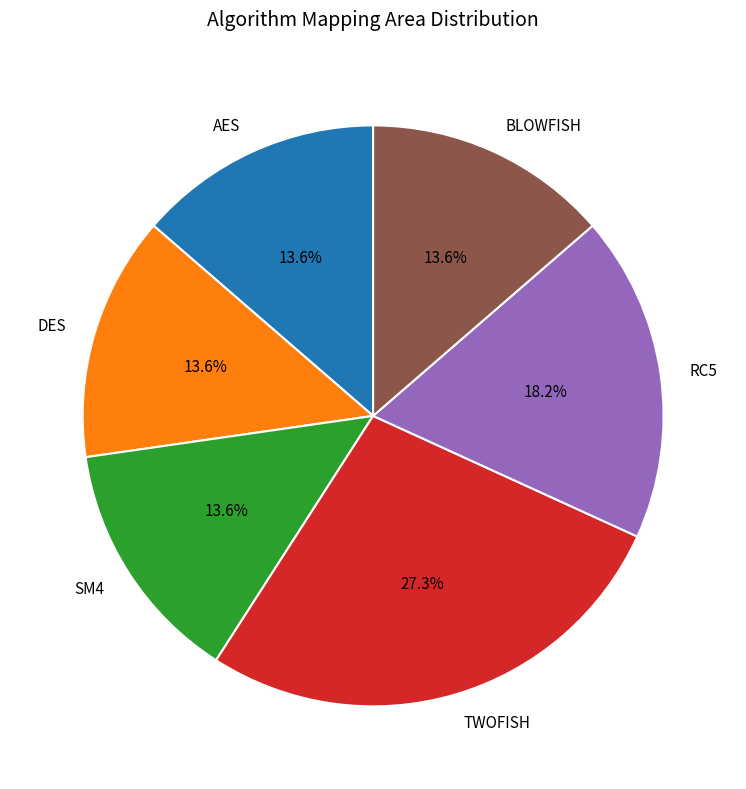

The SM4 slice represents 14% of the pie. True or false?

True